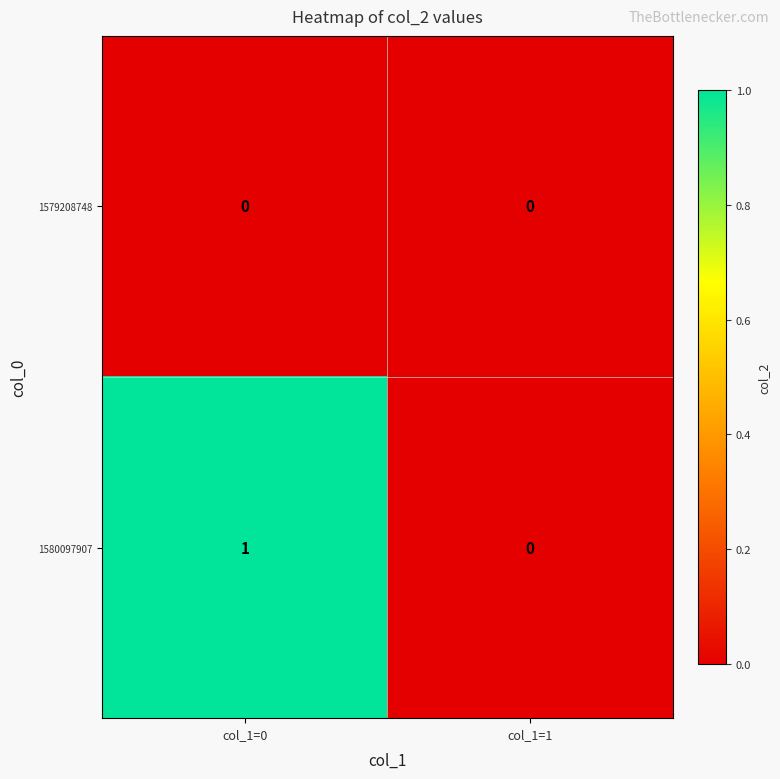

Is it true that 1580097907 equals 1 at col_1=0?

True